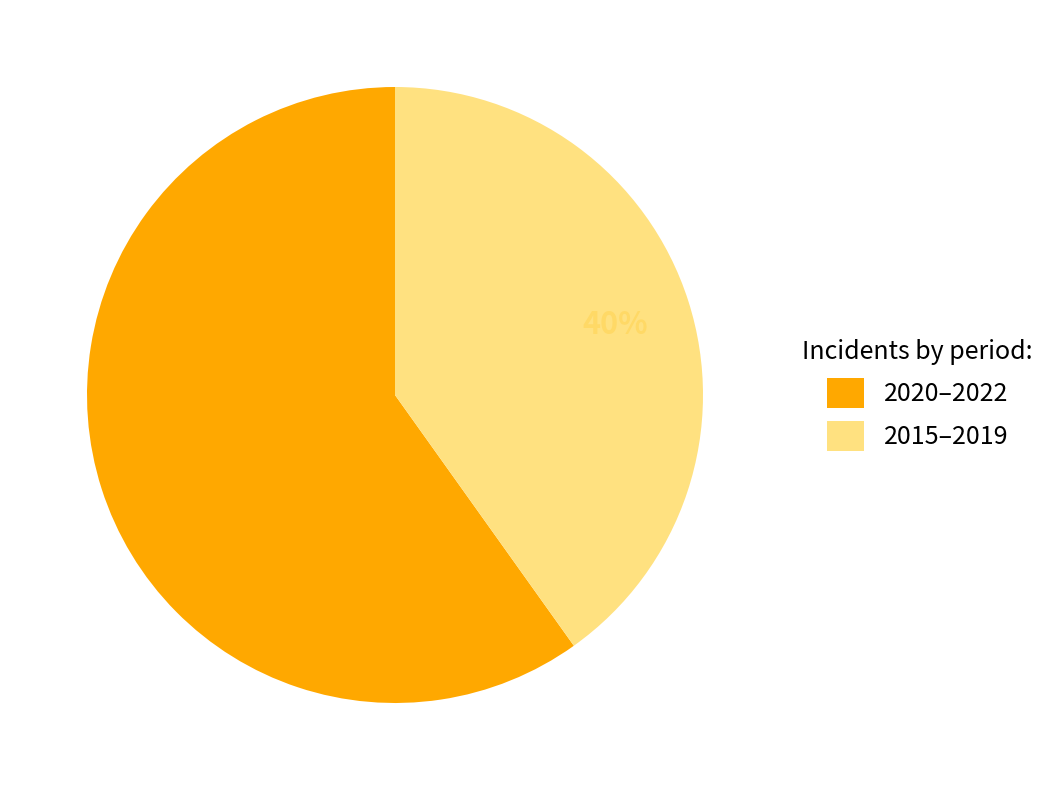

Rank the categories by value from highest to lowest.

2020–2022, 2015–2019